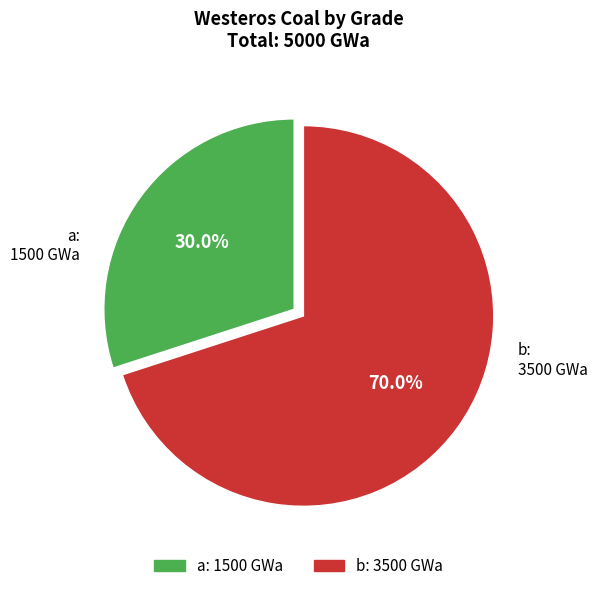

Is there a majority slice in this chart?

Yes